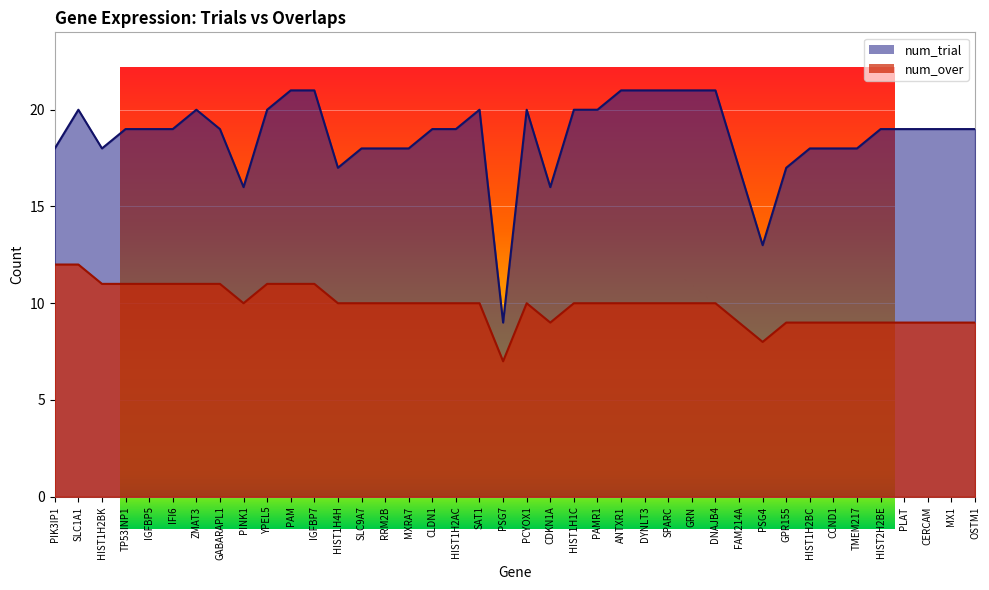

Reading left to right, transcribe all the data shown in this chart.

num_trial: 18	20	18	19	19	19	20	19	16	20	21	21	17	18	18	18	19	19	20	9	20	16	20	20	21	21	21	21	21	17	13	17	18	18	18	19	19	19	19	19
num_over: 12	12	11	11	11	11	11	11	10	11	11	11	10	10	10	10	10	10	10	7	10	9	10	10	10	10	10	10	10	9	8	9	9	9	9	9	9	9	9	9